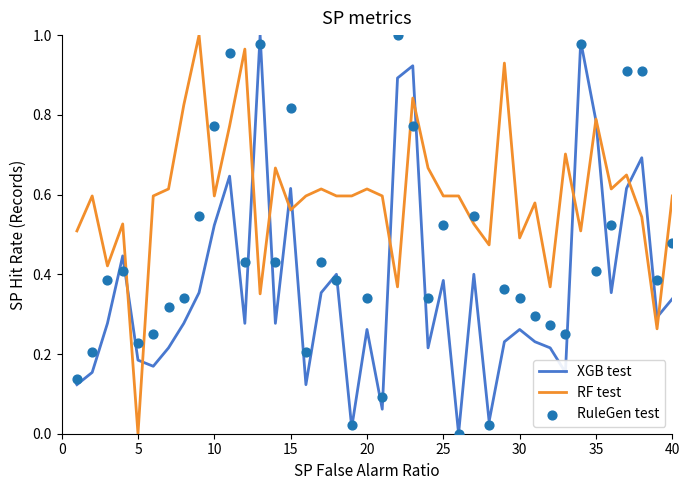

The value of RF test at 20 is 0.3. True or false?

False